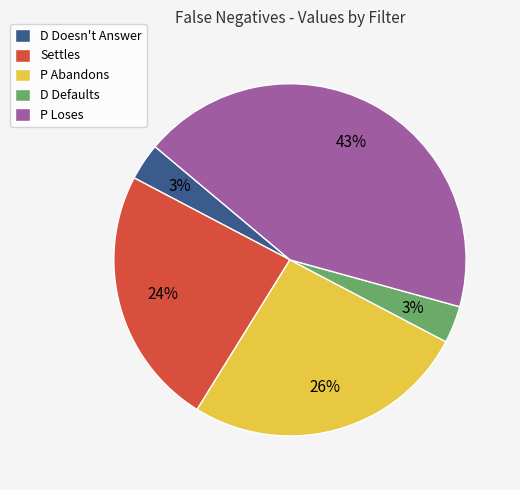

What is the largest slice in the pie chart?

P Loses